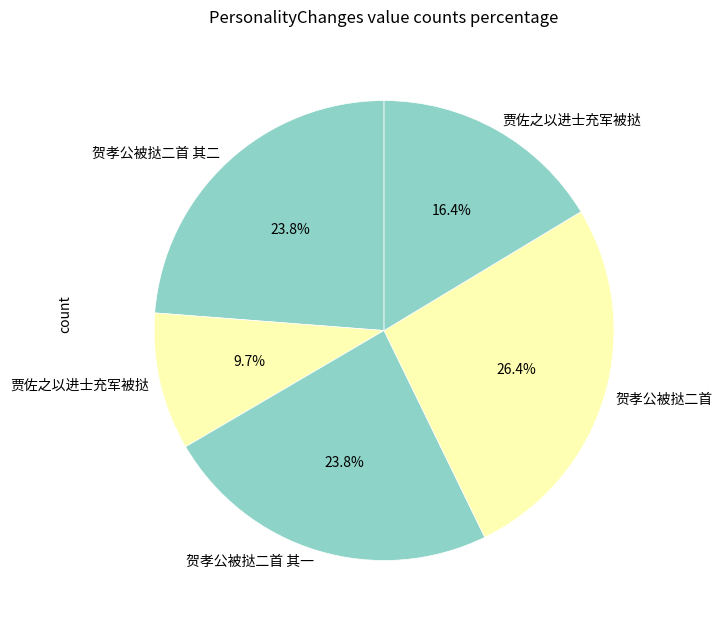

Count the number of slices in the pie.

5